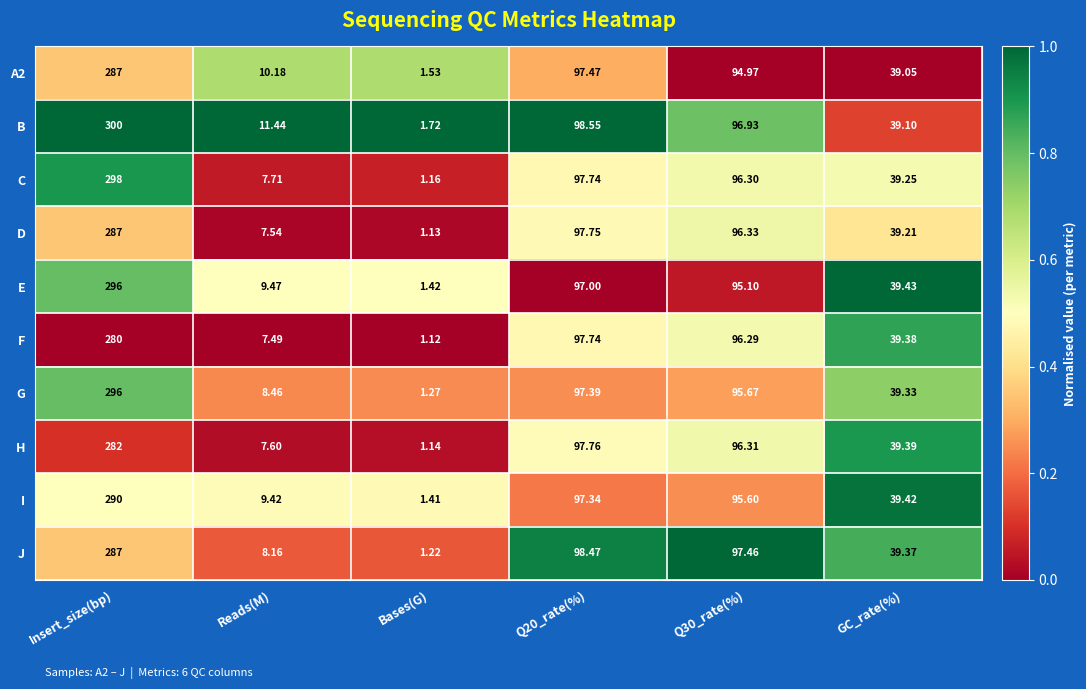

Which category has the lowest value in the C series?

Bases(G)